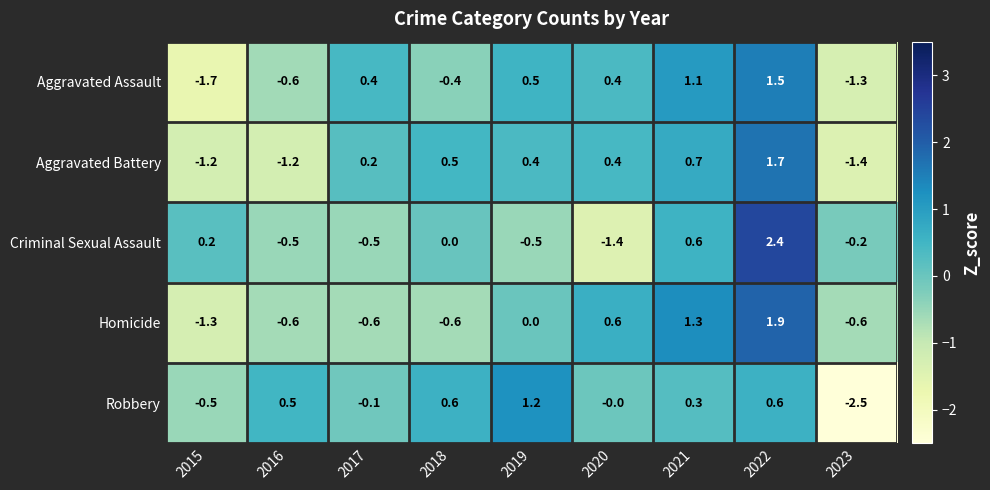

At which category is the sum across all series the highest?

2022